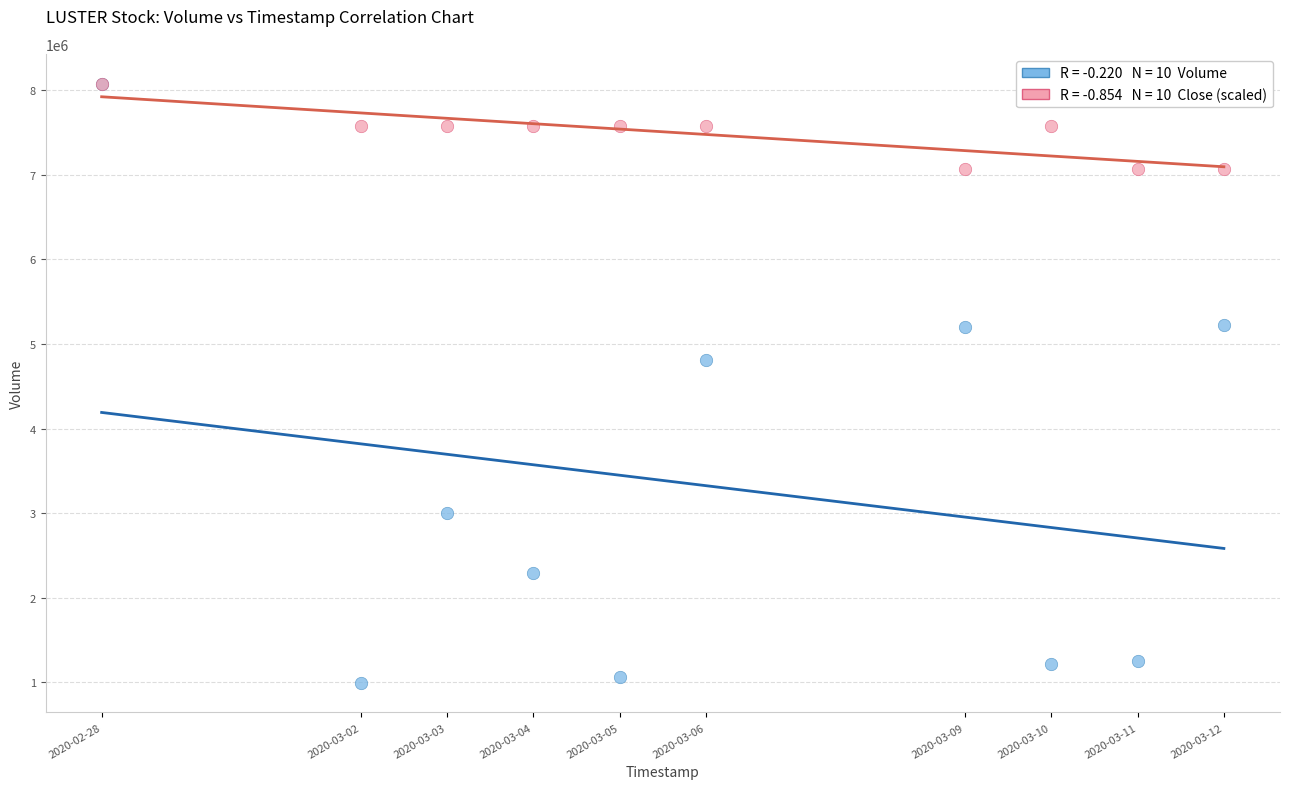

Across all series, what Y value is closest to 4537050?

4806300.0